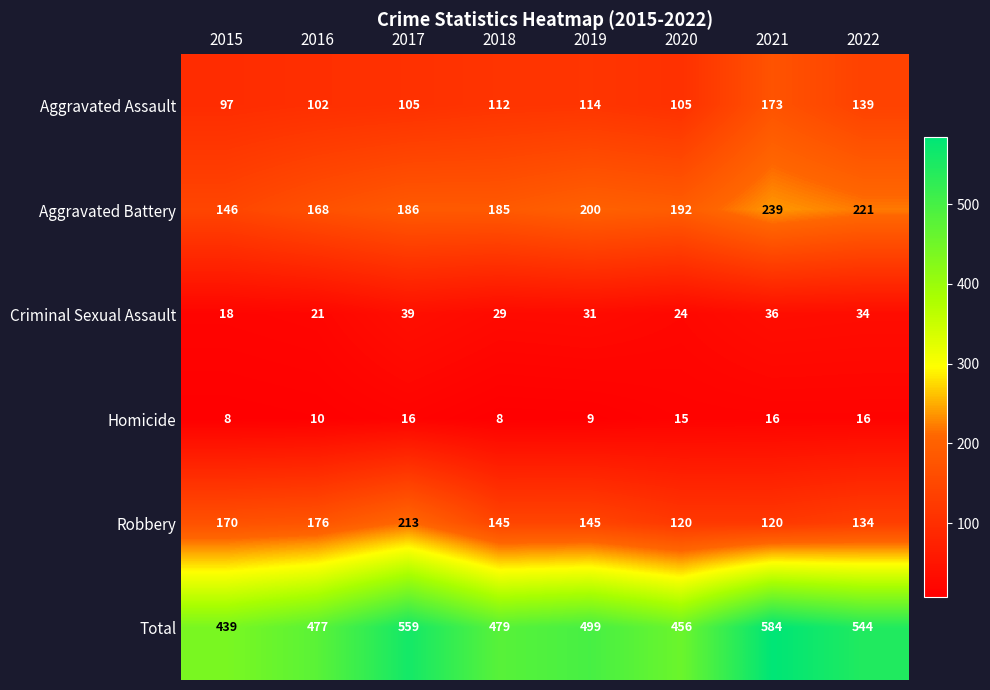

Is the value of Aggravated Assault at 2016 greater than the value of Total at 2016?

No